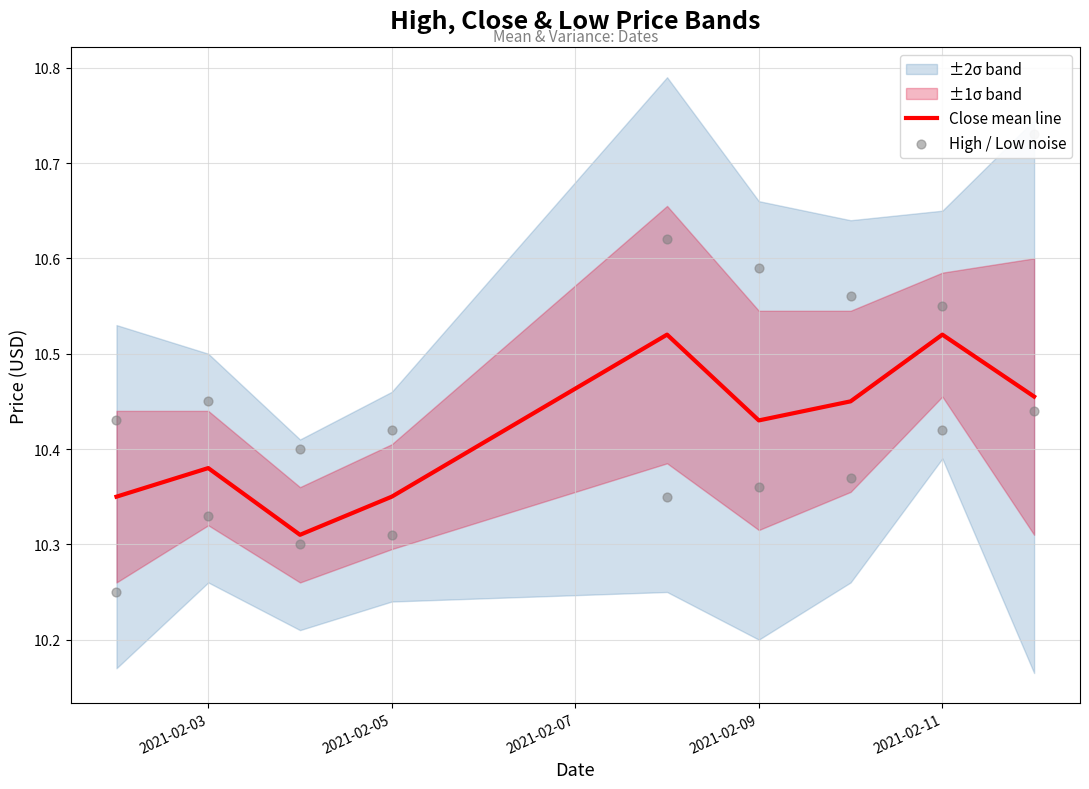

At how many categories does at least one series exceed 10?

9